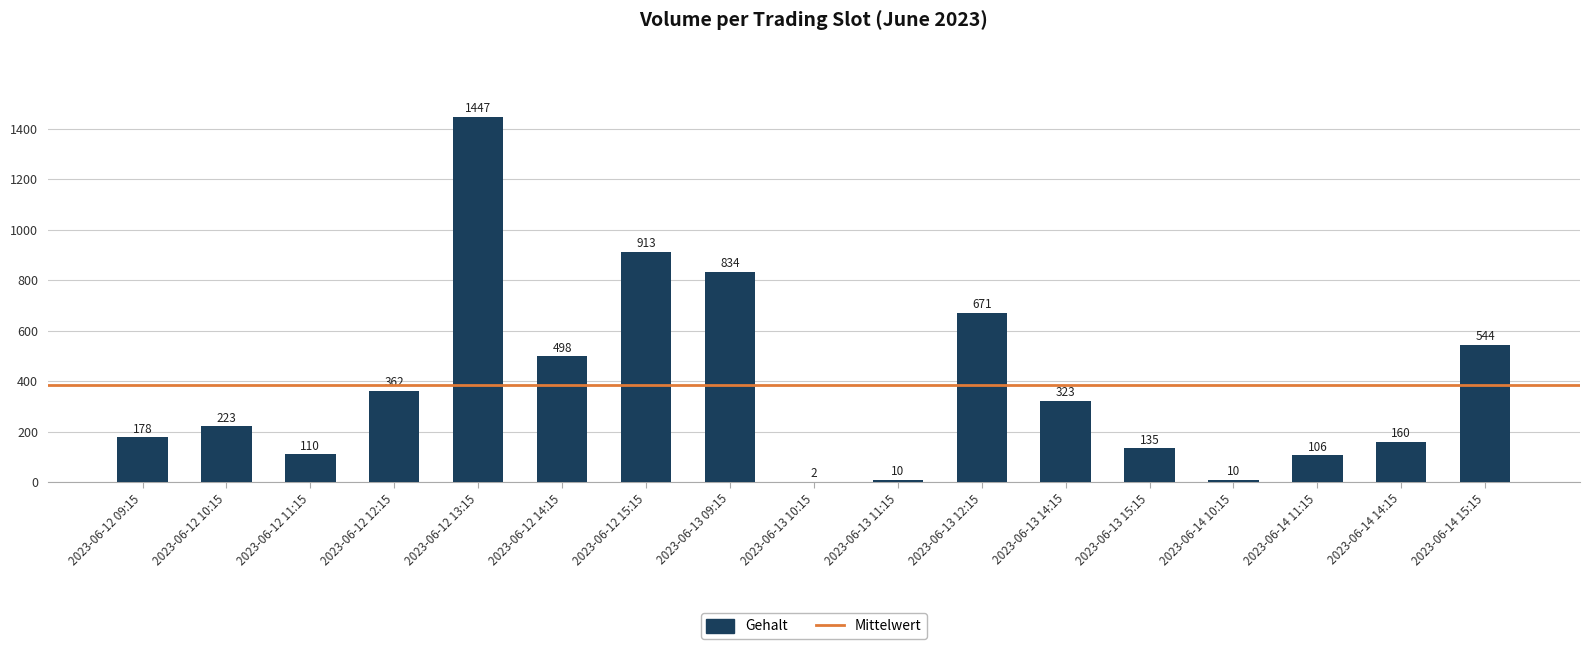

What is the sum of all values?

6526